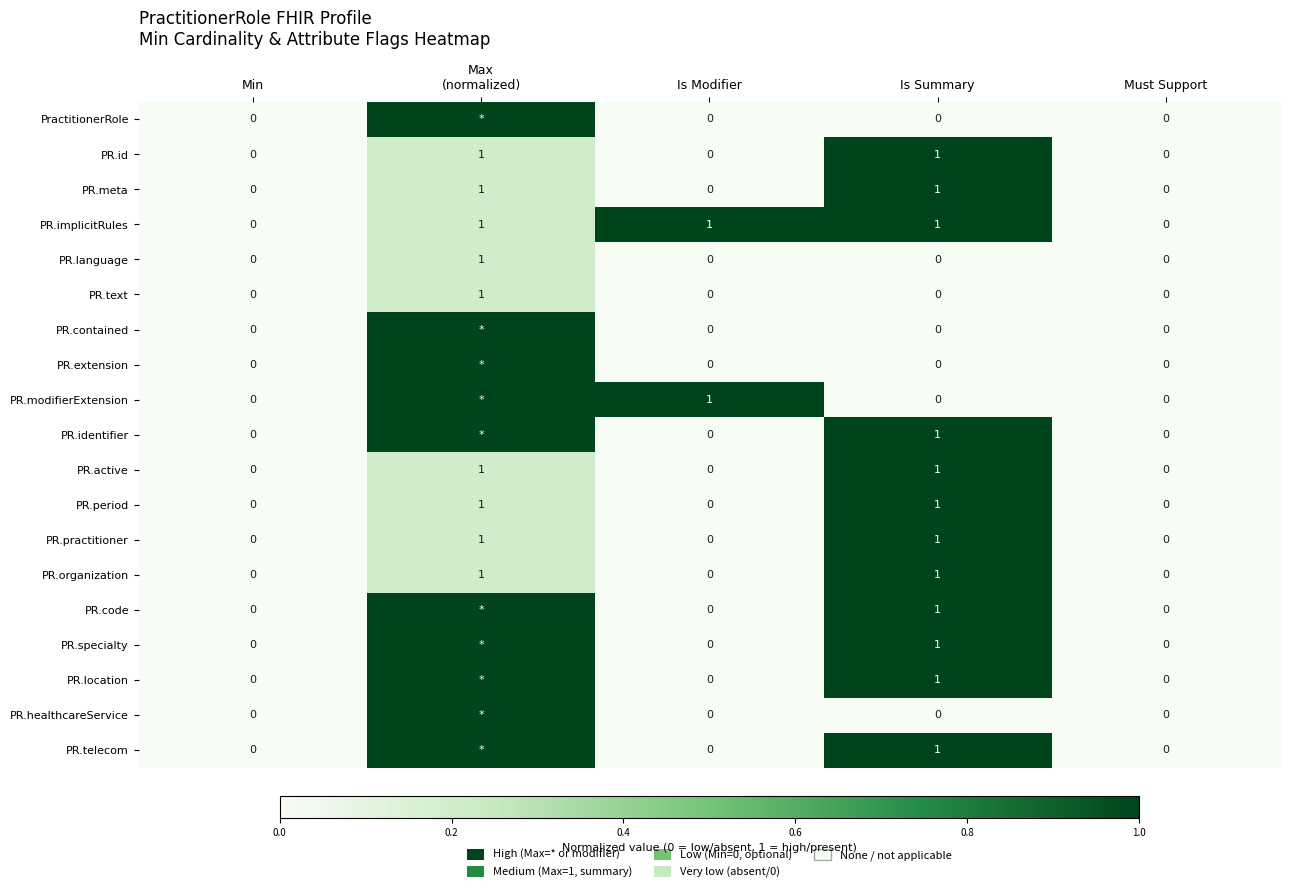

The value of PR.active at Must Support is 0. True or false?

True